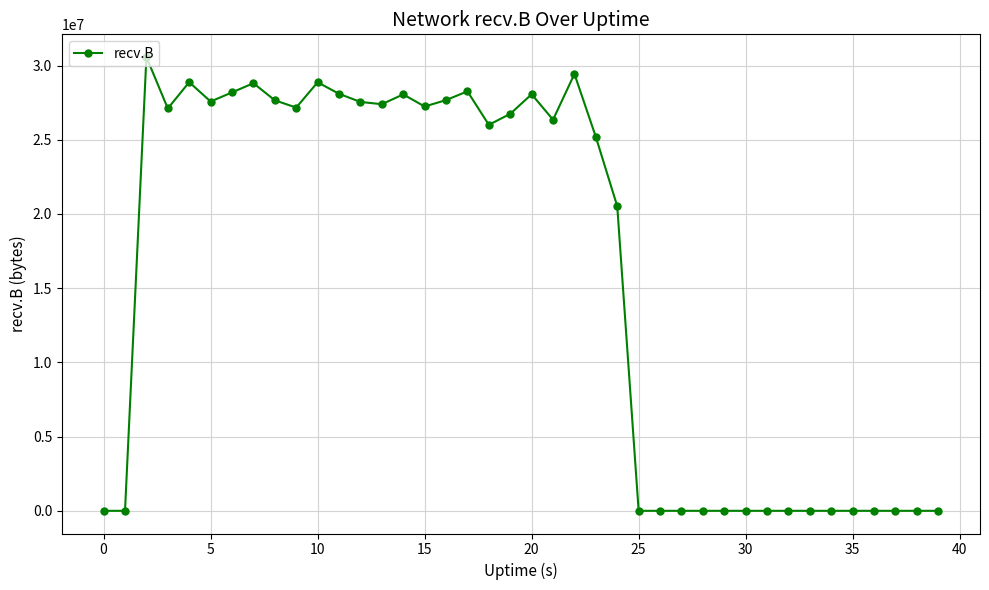

True or false: there are more than 1 points higher than both neighbors.

True